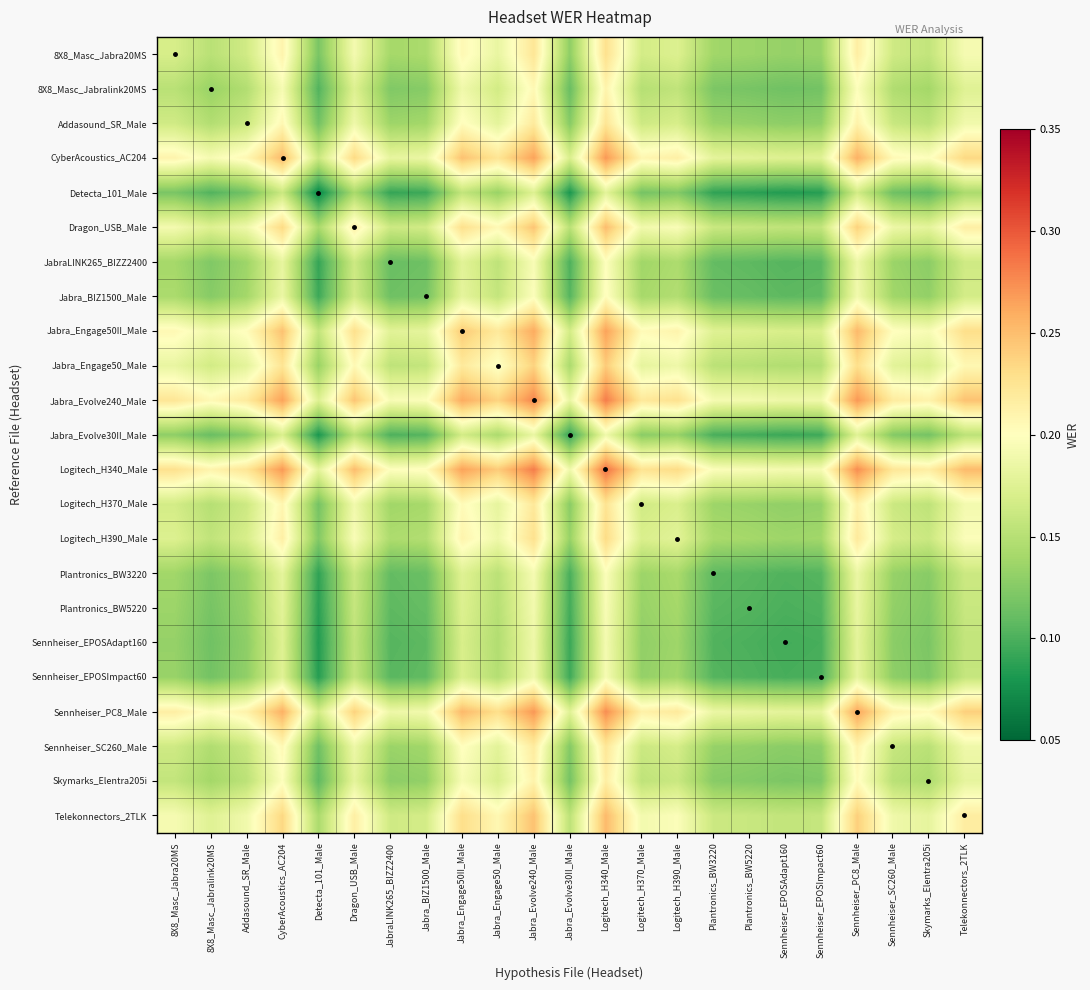

Reading left to right, extract all data points from this chart.

8X8_Masc_Jabra20MS: 8X8_Masc_Jabra20MS=0.2	8X8_Masc_Jabralink20MS=0.2	Addasound_SR_Male=0.2	CyberAcoustics_AC204=0.2	Detecta_101_Male=0.1	Dragon_USB_Male=0.2	JabraLINK265_BIZZ2400=0.1	Jabra_BIZ1500_Male=0.1	Jabra_Engage50II_Male=0.2	Jabra_Engage50_Male=0.2	Jabra_Evolve240_Male=0.2	Jabra_Evolve30II_Male=0.1	Logitech_H340_Male=0.2	Logitech_H370_Male=0.2	Logitech_H390_Male=0.2	Plantronics_BW3220=0.1	Plantronics_BW5220=0.1	Sennheiser_EPOSAdapt160=0.1	Sennheiser_EPOSImpact60=0.1	Sennheiser_PC8_Male=0.2	Sennheiser_SC260_Male=0.2	Skymarks_Elentra205i=0.2	Telekonnectors_2TLK=0.2
8X8_Masc_Jabralink20MS: 8X8_Masc_Jabra20MS=0.2	8X8_Masc_Jabralink20MS=0.1	Addasound_SR_Male=0.1	CyberAcoustics_AC204=0.2	Detecta_101_Male=0.1	Dragon_USB_Male=0.2	JabraLINK265_BIZZ2400=0.1	Jabra_BIZ1500_Male=0.1	Jabra_Engage50II_Male=0.2	Jabra_Engage50_Male=0.2	Jabra_Evolve240_Male=0.2	Jabra_Evolve30II_Male=0.1	Logitech_H340_Male=0.2	Logitech_H370_Male=0.1	Logitech_H390_Male=0.2	Plantronics_BW3220=0.1	Plantronics_BW5220=0.1	Sennheiser_EPOSAdapt160=0.1	Sennheiser_EPOSImpact60=0.1	Sennheiser_PC8_Male=0.2	Sennheiser_SC260_Male=0.1	Skymarks_Elentra205i=0.1	Telekonnectors_2TLK=0.2
Addasound_SR_Male: 8X8_Masc_Jabra20MS=0.2	8X8_Masc_Jabralink20MS=0.1	Addasound_SR_Male=0.2	CyberAcoustics_AC204=0.2	Detecta_101_Male=0.1	Dragon_USB_Male=0.2	JabraLINK265_BIZZ2400=0.1	Jabra_BIZ1500_Male=0.1	Jabra_Engage50II_Male=0.2	Jabra_Engage50_Male=0.2	Jabra_Evolve240_Male=0.2	Jabra_Evolve30II_Male=0.1	Logitech_H340_Male=0.2	Logitech_H370_Male=0.2	Logitech_H390_Male=0.2	Plantronics_BW3220=0.1	Plantronics_BW5220=0.1	Sennheiser_EPOSAdapt160=0.1	Sennheiser_EPOSImpact60=0.1	Sennheiser_PC8_Male=0.2	Sennheiser_SC260_Male=0.2	Skymarks_Elentra205i=0.2	Telekonnectors_2TLK=0.2
CyberAcoustics_AC204: 8X8_Masc_Jabra20MS=0.2	8X8_Masc_Jabralink20MS=0.2	Addasound_SR_Male=0.2	CyberAcoustics_AC204=0.3	Detecta_101_Male=0.2	Dragon_USB_Male=0.2	JabraLINK265_BIZZ2400=0.2	Jabra_BIZ1500_Male=0.2	Jabra_Engage50II_Male=0.2	Jabra_Engage50_Male=0.2	Jabra_Evolve240_Male=0.3	Jabra_Evolve30II_Male=0.2	Logitech_H340_Male=0.3	Logitech_H370_Male=0.2	Logitech_H390_Male=0.2	Plantronics_BW3220=0.2	Plantronics_BW5220=0.2	Sennheiser_EPOSAdapt160=0.2	Sennheiser_EPOSImpact60=0.2	Sennheiser_PC8_Male=0.3	Sennheiser_SC260_Male=0.2	Skymarks_Elentra205i=0.2	Telekonnectors_2TLK=0.2
Detecta_101_Male: 8X8_Masc_Jabra20MS=0.1	8X8_Masc_Jabralink20MS=0.1	Addasound_SR_Male=0.1	CyberAcoustics_AC204=0.2	Detecta_101_Male=0.1	Dragon_USB_Male=0.1	JabraLINK265_BIZZ2400=0.1	Jabra_BIZ1500_Male=0.1	Jabra_Engage50II_Male=0.2	Jabra_Engage50_Male=0.1	Jabra_Evolve240_Male=0.2	Jabra_Evolve30II_Male=0.1	Logitech_H340_Male=0.2	Logitech_H370_Male=0.1	Logitech_H390_Male=0.1	Plantronics_BW3220=0.1	Plantronics_BW5220=0.1	Sennheiser_EPOSAdapt160=0.1	Sennheiser_EPOSImpact60=0.1	Sennheiser_PC8_Male=0.2	Sennheiser_SC260_Male=0.1	Skymarks_Elentra205i=0.1	Telekonnectors_2TLK=0.1
Dragon_USB_Male: 8X8_Masc_Jabra20MS=0.2	8X8_Masc_Jabralink20MS=0.2	Addasound_SR_Male=0.2	CyberAcoustics_AC204=0.2	Detecta_101_Male=0.1	Dragon_USB_Male=0.2	JabraLINK265_BIZZ2400=0.2	Jabra_BIZ1500_Male=0.2	Jabra_Engage50II_Male=0.2	Jabra_Engage50_Male=0.2	Jabra_Evolve240_Male=0.2	Jabra_Evolve30II_Male=0.2	Logitech_H340_Male=0.3	Logitech_H370_Male=0.2	Logitech_H390_Male=0.2	Plantronics_BW3220=0.2	Plantronics_BW5220=0.2	Sennheiser_EPOSAdapt160=0.2	Sennheiser_EPOSImpact60=0.2	Sennheiser_PC8_Male=0.2	Sennheiser_SC260_Male=0.2	Skymarks_Elentra205i=0.2	Telekonnectors_2TLK=0.2
JabraLINK265_BIZZ2400: 8X8_Masc_Jabra20MS=0.1	8X8_Masc_Jabralink20MS=0.1	Addasound_SR_Male=0.1	CyberAcoustics_AC204=0.2	Detecta_101_Male=0.1	Dragon_USB_Male=0.2	JabraLINK265_BIZZ2400=0.1	Jabra_BIZ1500_Male=0.1	Jabra_Engage50II_Male=0.2	Jabra_Engage50_Male=0.2	Jabra_Evolve240_Male=0.2	Jabra_Evolve30II_Male=0.1	Logitech_H340_Male=0.2	Logitech_H370_Male=0.1	Logitech_H390_Male=0.1	Plantronics_BW3220=0.1	Plantronics_BW5220=0.1	Sennheiser_EPOSAdapt160=0.1	Sennheiser_EPOSImpact60=0.1	Sennheiser_PC8_Male=0.2	Sennheiser_SC260_Male=0.1	Skymarks_Elentra205i=0.1	Telekonnectors_2TLK=0.2
Jabra_BIZ1500_Male: 8X8_Masc_Jabra20MS=0.1	8X8_Masc_Jabralink20MS=0.1	Addasound_SR_Male=0.1	CyberAcoustics_AC204=0.2	Detecta_101_Male=0.1	Dragon_USB_Male=0.2	JabraLINK265_BIZZ2400=0.1	Jabra_BIZ1500_Male=0.1	Jabra_Engage50II_Male=0.2	Jabra_Engage50_Male=0.2	Jabra_Evolve240_Male=0.2	Jabra_Evolve30II_Male=0.1	Logitech_H340_Male=0.2	Logitech_H370_Male=0.1	Logitech_H390_Male=0.1	Plantronics_BW3220=0.1	Plantronics_BW5220=0.1	Sennheiser_EPOSAdapt160=0.1	Sennheiser_EPOSImpact60=0.1	Sennheiser_PC8_Male=0.2	Sennheiser_SC260_Male=0.1	Skymarks_Elentra205i=0.1	Telekonnectors_2TLK=0.2
Jabra_Engage50II_Male: 8X8_Masc_Jabra20MS=0.2	8X8_Masc_Jabralink20MS=0.2	Addasound_SR_Male=0.2	CyberAcoustics_AC204=0.2	Detecta_101_Male=0.2	Dragon_USB_Male=0.2	JabraLINK265_BIZZ2400=0.2	Jabra_BIZ1500_Male=0.2	Jabra_Engage50II_Male=0.2	Jabra_Engage50_Male=0.2	Jabra_Evolve240_Male=0.3	Jabra_Evolve30II_Male=0.2	Logitech_H340_Male=0.3	Logitech_H370_Male=0.2	Logitech_H390_Male=0.2	Plantronics_BW3220=0.2	Plantronics_BW5220=0.2	Sennheiser_EPOSAdapt160=0.2	Sennheiser_EPOSImpact60=0.2	Sennheiser_PC8_Male=0.3	Sennheiser_SC260_Male=0.2	Skymarks_Elentra205i=0.2	Telekonnectors_2TLK=0.2
Jabra_Engage50_Male: 8X8_Masc_Jabra20MS=0.2	8X8_Masc_Jabralink20MS=0.2	Addasound_SR_Male=0.2	CyberAcoustics_AC204=0.2	Detecta_101_Male=0.1	Dragon_USB_Male=0.2	JabraLINK265_BIZZ2400=0.2	Jabra_BIZ1500_Male=0.2	Jabra_Engage50II_Male=0.2	Jabra_Engage50_Male=0.2	Jabra_Evolve240_Male=0.2	Jabra_Evolve30II_Male=0.1	Logitech_H340_Male=0.2	Logitech_H370_Male=0.2	Logitech_H390_Male=0.2	Plantronics_BW3220=0.2	Plantronics_BW5220=0.2	Sennheiser_EPOSAdapt160=0.1	Sennheiser_EPOSImpact60=0.1	Sennheiser_PC8_Male=0.2	Sennheiser_SC260_Male=0.2	Skymarks_Elentra205i=0.2	Telekonnectors_2TLK=0.2
Jabra_Evolve240_Male: 8X8_Masc_Jabra20MS=0.2	8X8_Masc_Jabralink20MS=0.2	Addasound_SR_Male=0.2	CyberAcoustics_AC204=0.3	Detecta_101_Male=0.2	Dragon_USB_Male=0.2	JabraLINK265_BIZZ2400=0.2	Jabra_BIZ1500_Male=0.2	Jabra_Engage50II_Male=0.3	Jabra_Engage50_Male=0.2	Jabra_Evolve240_Male=0.3	Jabra_Evolve30II_Male=0.2	Logitech_H340_Male=0.3	Logitech_H370_Male=0.2	Logitech_H390_Male=0.2	Plantronics_BW3220=0.2	Plantronics_BW5220=0.2	Sennheiser_EPOSAdapt160=0.2	Sennheiser_EPOSImpact60=0.2	Sennheiser_PC8_Male=0.3	Sennheiser_SC260_Male=0.2	Skymarks_Elentra205i=0.2	Telekonnectors_2TLK=0.2
Jabra_Evolve30II_Male: 8X8_Masc_Jabra20MS=0.1	8X8_Masc_Jabralink20MS=0.1	Addasound_SR_Male=0.1	CyberAcoustics_AC204=0.2	Detecta_101_Male=0.1	Dragon_USB_Male=0.2	JabraLINK265_BIZZ2400=0.1	Jabra_BIZ1500_Male=0.1	Jabra_Engage50II_Male=0.2	Jabra_Engage50_Male=0.1	Jabra_Evolve240_Male=0.2	Jabra_Evolve30II_Male=0.1	Logitech_H340_Male=0.2	Logitech_H370_Male=0.1	Logitech_H390_Male=0.1	Plantronics_BW3220=0.1	Plantronics_BW5220=0.1	Sennheiser_EPOSAdapt160=0.1	Sennheiser_EPOSImpact60=0.1	Sennheiser_PC8_Male=0.2	Sennheiser_SC260_Male=0.1	Skymarks_Elentra205i=0.1	Telekonnectors_2TLK=0.2
Logitech_H340_Male: 8X8_Masc_Jabra20MS=0.2	8X8_Masc_Jabralink20MS=0.2	Addasound_SR_Male=0.2	CyberAcoustics_AC204=0.3	Detecta_101_Male=0.2	Dragon_USB_Male=0.3	JabraLINK265_BIZZ2400=0.2	Jabra_BIZ1500_Male=0.2	Jabra_Engage50II_Male=0.3	Jabra_Engage50_Male=0.2	Jabra_Evolve240_Male=0.3	Jabra_Evolve30II_Male=0.2	Logitech_H340_Male=0.3	Logitech_H370_Male=0.2	Logitech_H390_Male=0.2	Plantronics_BW3220=0.2	Plantronics_BW5220=0.2	Sennheiser_EPOSAdapt160=0.2	Sennheiser_EPOSImpact60=0.2	Sennheiser_PC8_Male=0.3	Sennheiser_SC260_Male=0.2	Skymarks_Elentra205i=0.2	Telekonnectors_2TLK=0.3
Logitech_H370_Male: 8X8_Masc_Jabra20MS=0.2	8X8_Masc_Jabralink20MS=0.1	Addasound_SR_Male=0.2	CyberAcoustics_AC204=0.2	Detecta_101_Male=0.1	Dragon_USB_Male=0.2	JabraLINK265_BIZZ2400=0.1	Jabra_BIZ1500_Male=0.1	Jabra_Engage50II_Male=0.2	Jabra_Engage50_Male=0.2	Jabra_Evolve240_Male=0.2	Jabra_Evolve30II_Male=0.1	Logitech_H340_Male=0.2	Logitech_H370_Male=0.2	Logitech_H390_Male=0.2	Plantronics_BW3220=0.1	Plantronics_BW5220=0.1	Sennheiser_EPOSAdapt160=0.1	Sennheiser_EPOSImpact60=0.1	Sennheiser_PC8_Male=0.2	Sennheiser_SC260_Male=0.2	Skymarks_Elentra205i=0.2	Telekonnectors_2TLK=0.2
Logitech_H390_Male: 8X8_Masc_Jabra20MS=0.2	8X8_Masc_Jabralink20MS=0.2	Addasound_SR_Male=0.2	CyberAcoustics_AC204=0.2	Detecta_101_Male=0.1	Dragon_USB_Male=0.2	JabraLINK265_BIZZ2400=0.1	Jabra_BIZ1500_Male=0.1	Jabra_Engage50II_Male=0.2	Jabra_Engage50_Male=0.2	Jabra_Evolve240_Male=0.2	Jabra_Evolve30II_Male=0.1	Logitech_H340_Male=0.2	Logitech_H370_Male=0.2	Logitech_H390_Male=0.2	Plantronics_BW3220=0.1	Plantronics_BW5220=0.1	Sennheiser_EPOSAdapt160=0.1	Sennheiser_EPOSImpact60=0.1	Sennheiser_PC8_Male=0.2	Sennheiser_SC260_Male=0.2	Skymarks_Elentra205i=0.2	Telekonnectors_2TLK=0.2
Plantronics_BW3220: 8X8_Masc_Jabra20MS=0.1	8X8_Masc_Jabralink20MS=0.1	Addasound_SR_Male=0.1	CyberAcoustics_AC204=0.2	Detecta_101_Male=0.1	Dragon_USB_Male=0.2	JabraLINK265_BIZZ2400=0.1	Jabra_BIZ1500_Male=0.1	Jabra_Engage50II_Male=0.2	Jabra_Engage50_Male=0.2	Jabra_Evolve240_Male=0.2	Jabra_Evolve30II_Male=0.1	Logitech_H340_Male=0.2	Logitech_H370_Male=0.1	Logitech_H390_Male=0.1	Plantronics_BW3220=0.1	Plantronics_BW5220=0.1	Sennheiser_EPOSAdapt160=0.1	Sennheiser_EPOSImpact60=0.1	Sennheiser_PC8_Male=0.2	Sennheiser_SC260_Male=0.1	Skymarks_Elentra205i=0.1	Telekonnectors_2TLK=0.2
Plantronics_BW5220: 8X8_Masc_Jabra20MS=0.1	8X8_Masc_Jabralink20MS=0.1	Addasound_SR_Male=0.1	CyberAcoustics_AC204=0.2	Detecta_101_Male=0.1	Dragon_USB_Male=0.2	JabraLINK265_BIZZ2400=0.1	Jabra_BIZ1500_Male=0.1	Jabra_Engage50II_Male=0.2	Jabra_Engage50_Male=0.2	Jabra_Evolve240_Male=0.2	Jabra_Evolve30II_Male=0.1	Logitech_H340_Male=0.2	Logitech_H370_Male=0.1	Logitech_H390_Male=0.1	Plantronics_BW3220=0.1	Plantronics_BW5220=0.1	Sennheiser_EPOSAdapt160=0.1	Sennheiser_EPOSImpact60=0.1	Sennheiser_PC8_Male=0.2	Sennheiser_SC260_Male=0.1	Skymarks_Elentra205i=0.1	Telekonnectors_2TLK=0.2
Sennheiser_EPOSAdapt160: 8X8_Masc_Jabra20MS=0.1	8X8_Masc_Jabralink20MS=0.1	Addasound_SR_Male=0.1	CyberAcoustics_AC204=0.2	Detecta_101_Male=0.1	Dragon_USB_Male=0.2	JabraLINK265_BIZZ2400=0.1	Jabra_BIZ1500_Male=0.1	Jabra_Engage50II_Male=0.2	Jabra_Engage50_Male=0.1	Jabra_Evolve240_Male=0.2	Jabra_Evolve30II_Male=0.1	Logitech_H340_Male=0.2	Logitech_H370_Male=0.1	Logitech_H390_Male=0.1	Plantronics_BW3220=0.1	Plantronics_BW5220=0.1	Sennheiser_EPOSAdapt160=0.1	Sennheiser_EPOSImpact60=0.1	Sennheiser_PC8_Male=0.2	Sennheiser_SC260_Male=0.1	Skymarks_Elentra205i=0.1	Telekonnectors_2TLK=0.2
Sennheiser_EPOSImpact60: 8X8_Masc_Jabra20MS=0.1	8X8_Masc_Jabralink20MS=0.1	Addasound_SR_Male=0.1	CyberAcoustics_AC204=0.2	Detecta_101_Male=0.1	Dragon_USB_Male=0.2	JabraLINK265_BIZZ2400=0.1	Jabra_BIZ1500_Male=0.1	Jabra_Engage50II_Male=0.2	Jabra_Engage50_Male=0.1	Jabra_Evolve240_Male=0.2	Jabra_Evolve30II_Male=0.1	Logitech_H340_Male=0.2	Logitech_H370_Male=0.1	Logitech_H390_Male=0.1	Plantronics_BW3220=0.1	Plantronics_BW5220=0.1	Sennheiser_EPOSAdapt160=0.1	Sennheiser_EPOSImpact60=0.1	Sennheiser_PC8_Male=0.2	Sennheiser_SC260_Male=0.1	Skymarks_Elentra205i=0.1	Telekonnectors_2TLK=0.2
Sennheiser_PC8_Male: 8X8_Masc_Jabra20MS=0.2	8X8_Masc_Jabralink20MS=0.2	Addasound_SR_Male=0.2	CyberAcoustics_AC204=0.3	Detecta_101_Male=0.2	Dragon_USB_Male=0.2	JabraLINK265_BIZZ2400=0.2	Jabra_BIZ1500_Male=0.2	Jabra_Engage50II_Male=0.3	Jabra_Engage50_Male=0.2	Jabra_Evolve240_Male=0.3	Jabra_Evolve30II_Male=0.2	Logitech_H340_Male=0.3	Logitech_H370_Male=0.2	Logitech_H390_Male=0.2	Plantronics_BW3220=0.2	Plantronics_BW5220=0.2	Sennheiser_EPOSAdapt160=0.2	Sennheiser_EPOSImpact60=0.2	Sennheiser_PC8_Male=0.3	Sennheiser_SC260_Male=0.2	Skymarks_Elentra205i=0.2	Telekonnectors_2TLK=0.2
Sennheiser_SC260_Male: 8X8_Masc_Jabra20MS=0.2	8X8_Masc_Jabralink20MS=0.1	Addasound_SR_Male=0.2	CyberAcoustics_AC204=0.2	Detecta_101_Male=0.1	Dragon_USB_Male=0.2	JabraLINK265_BIZZ2400=0.1	Jabra_BIZ1500_Male=0.1	Jabra_Engage50II_Male=0.2	Jabra_Engage50_Male=0.2	Jabra_Evolve240_Male=0.2	Jabra_Evolve30II_Male=0.1	Logitech_H340_Male=0.2	Logitech_H370_Male=0.2	Logitech_H390_Male=0.2	Plantronics_BW3220=0.1	Plantronics_BW5220=0.1	Sennheiser_EPOSAdapt160=0.1	Sennheiser_EPOSImpact60=0.1	Sennheiser_PC8_Male=0.2	Sennheiser_SC260_Male=0.2	Skymarks_Elentra205i=0.2	Telekonnectors_2TLK=0.2
Skymarks_Elentra205i: 8X8_Masc_Jabra20MS=0.2	8X8_Masc_Jabralink20MS=0.1	Addasound_SR_Male=0.2	CyberAcoustics_AC204=0.2	Detecta_101_Male=0.1	Dragon_USB_Male=0.2	JabraLINK265_BIZZ2400=0.1	Jabra_BIZ1500_Male=0.1	Jabra_Engage50II_Male=0.2	Jabra_Engage50_Male=0.2	Jabra_Evolve240_Male=0.2	Jabra_Evolve30II_Male=0.1	Logitech_H340_Male=0.2	Logitech_H370_Male=0.2	Logitech_H390_Male=0.2	Plantronics_BW3220=0.1	Plantronics_BW5220=0.1	Sennheiser_EPOSAdapt160=0.1	Sennheiser_EPOSImpact60=0.1	Sennheiser_PC8_Male=0.2	Sennheiser_SC260_Male=0.2	Skymarks_Elentra205i=0.1	Telekonnectors_2TLK=0.2
Telekonnectors_2TLK: 8X8_Masc_Jabra20MS=0.2	8X8_Masc_Jabralink20MS=0.2	Addasound_SR_Male=0.2	CyberAcoustics_AC204=0.2	Detecta_101_Male=0.1	Dragon_USB_Male=0.2	JabraLINK265_BIZZ2400=0.2	Jabra_BIZ1500_Male=0.2	Jabra_Engage50II_Male=0.2	Jabra_Engage50_Male=0.2	Jabra_Evolve240_Male=0.2	Jabra_Evolve30II_Male=0.2	Logitech_H340_Male=0.3	Logitech_H370_Male=0.2	Logitech_H390_Male=0.2	Plantronics_BW3220=0.2	Plantronics_BW5220=0.2	Sennheiser_EPOSAdapt160=0.2	Sennheiser_EPOSImpact60=0.2	Sennheiser_PC8_Male=0.2	Sennheiser_SC260_Male=0.2	Skymarks_Elentra205i=0.2	Telekonnectors_2TLK=0.2